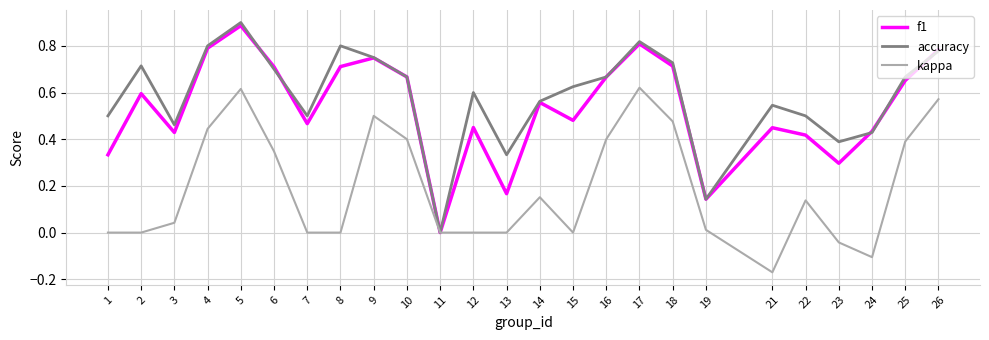

True or false: kappa has more than 2 points higher than both neighbors.

True